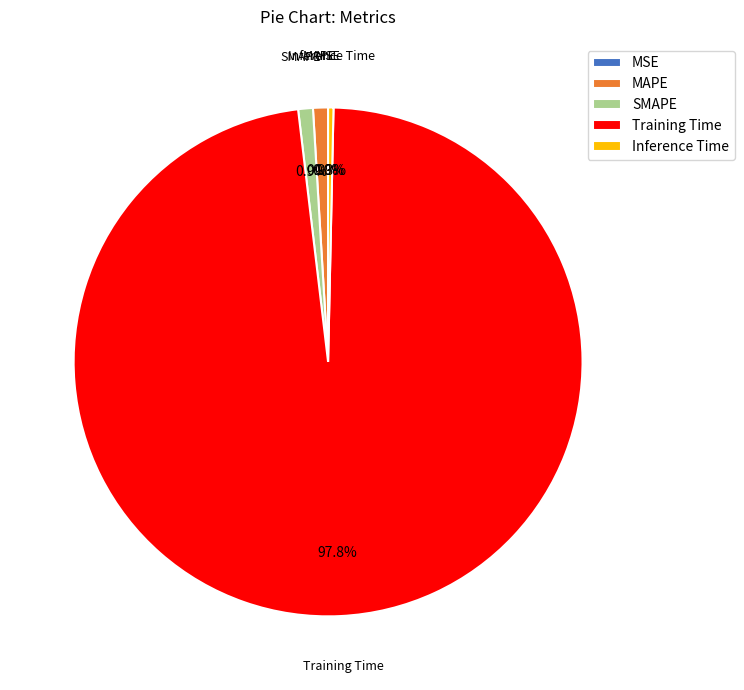

To the nearest percent, what is the combined percentage of MAPE and SMAPE?

2%